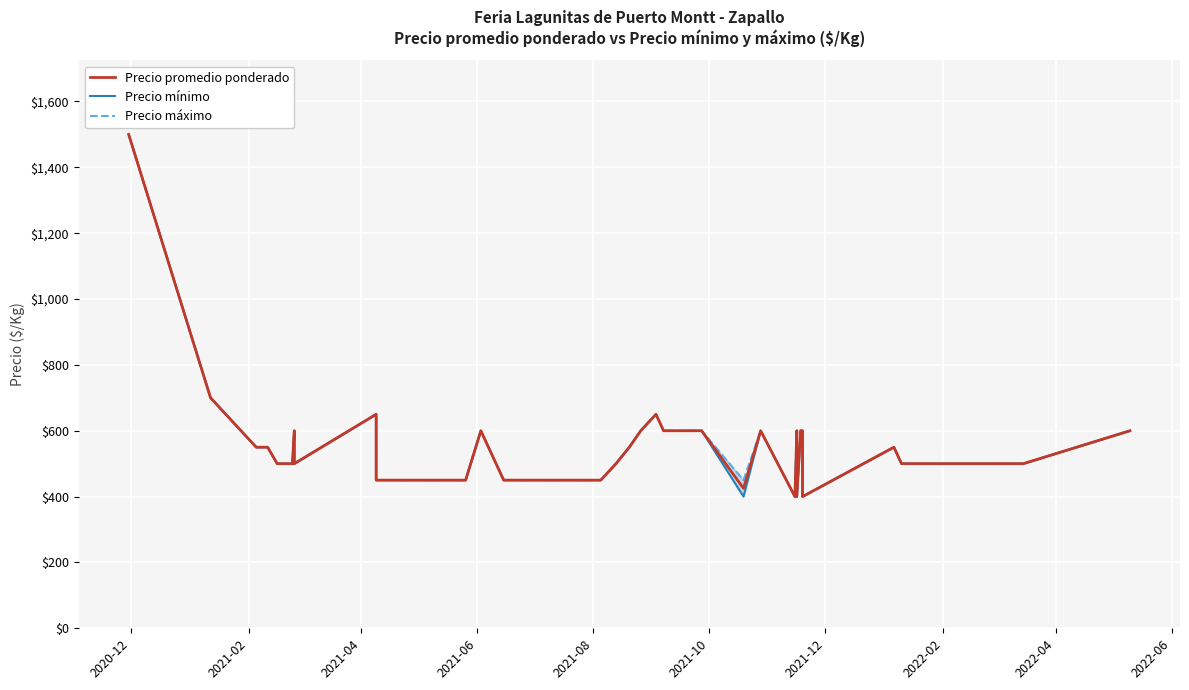

True or false: Precio mínimo and Precio máximo cross at least once.

False